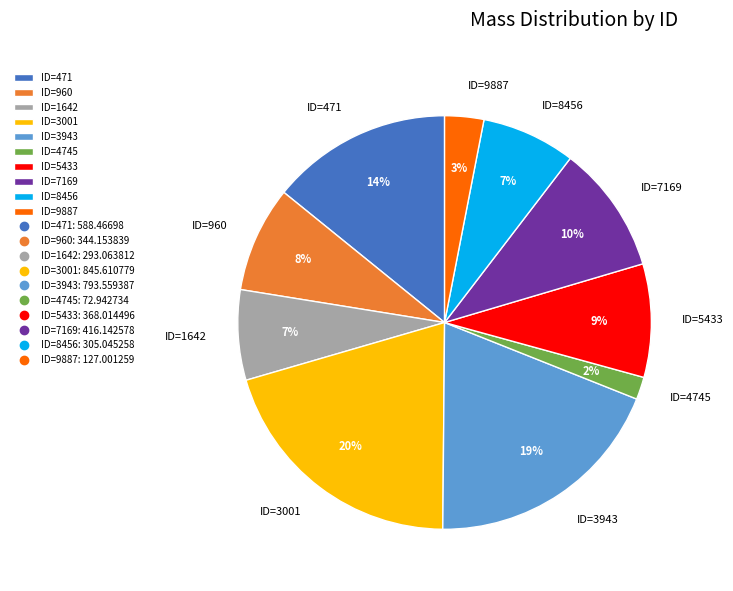

Is it true that ID=5433 is 9% of the pie?

True